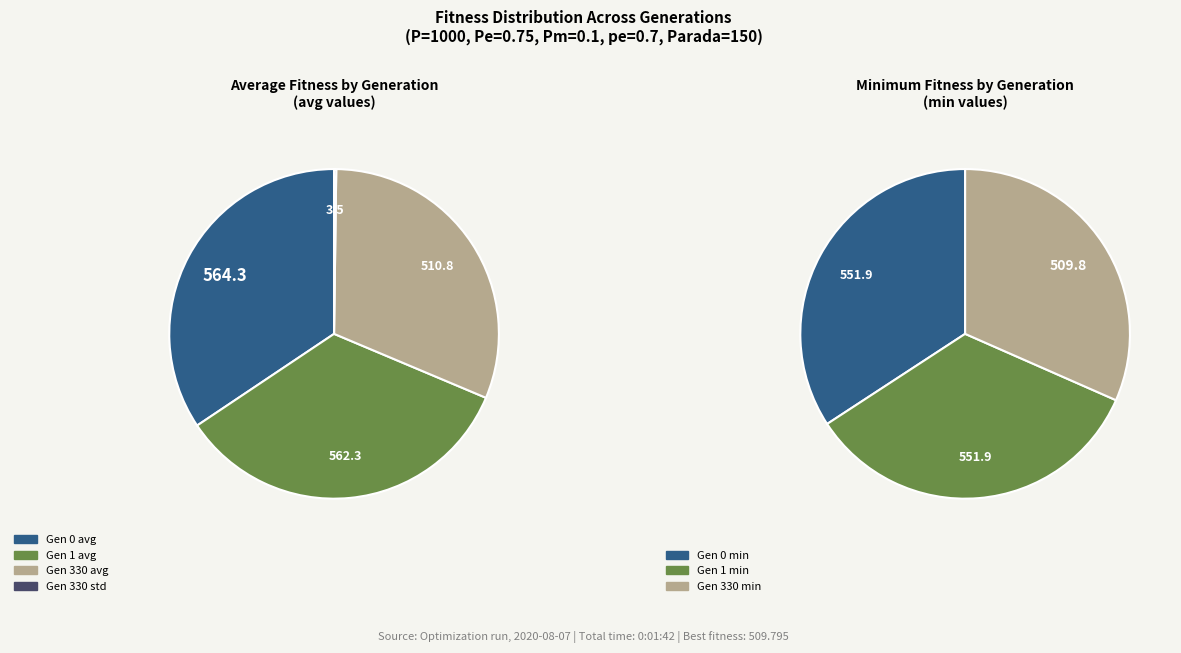

What percentage do Gen 330 std and Gen 1 avg together represent?

34.5%